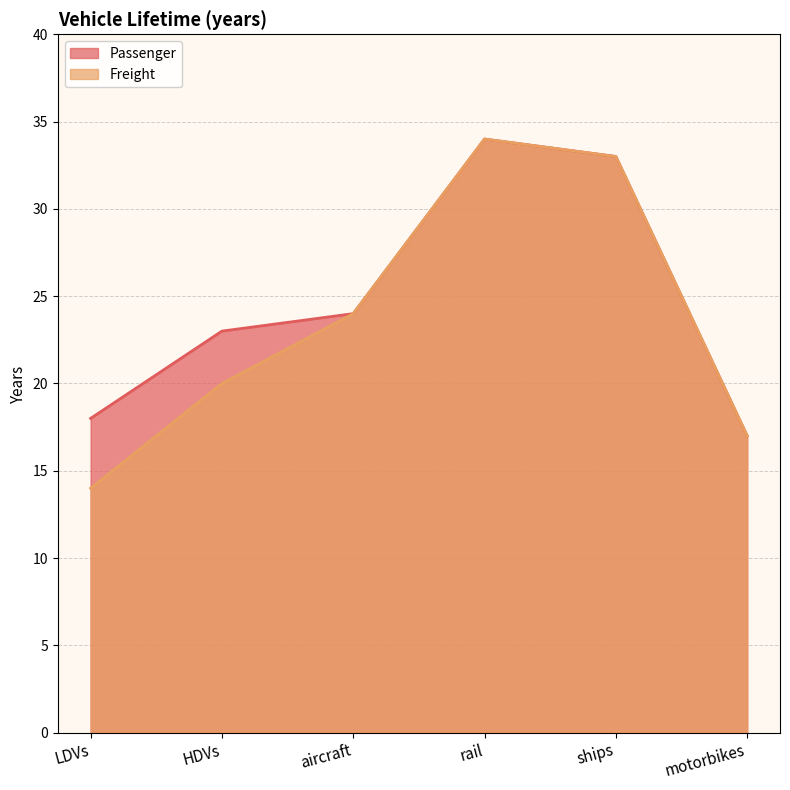

Where is the first local maximum for Freight?

rail